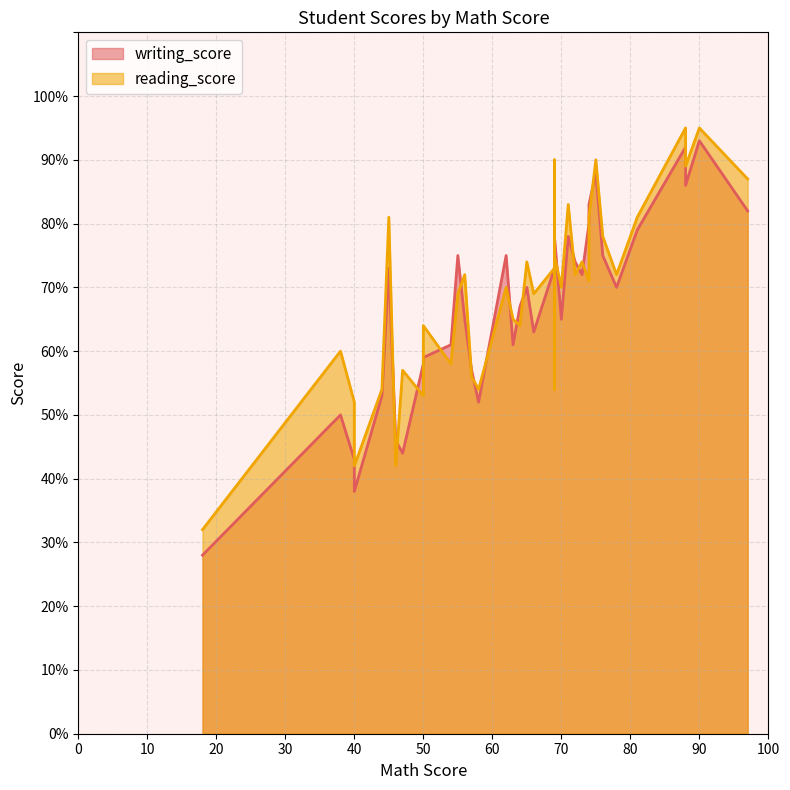

What is the average value of the writing_score series?

67